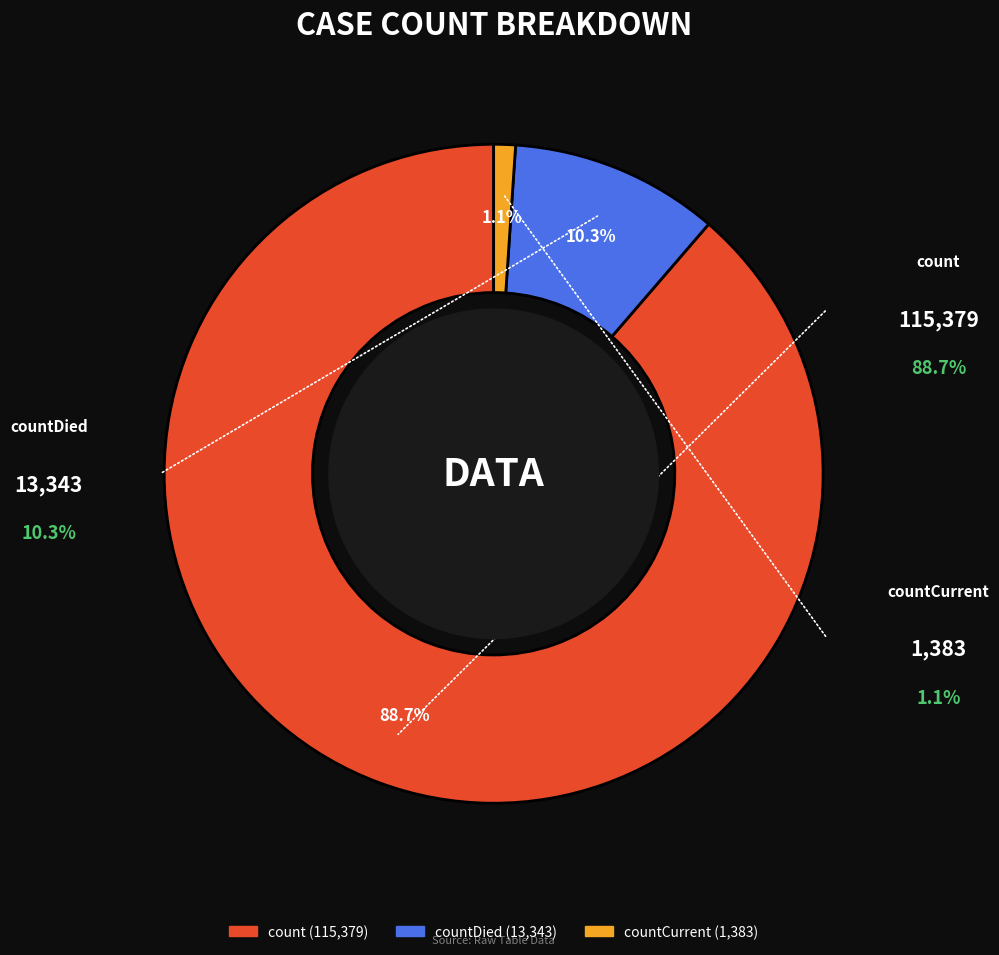

Is there any slice that represents more than half of the pie?

Yes